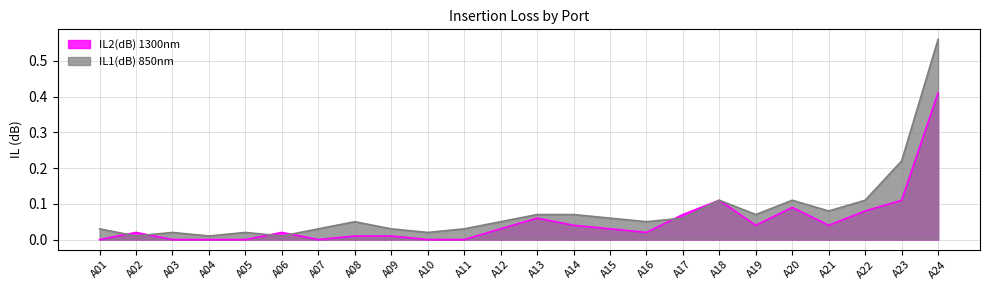

Where is IL2(dB) 1300nm nearest to the value 0?

A01